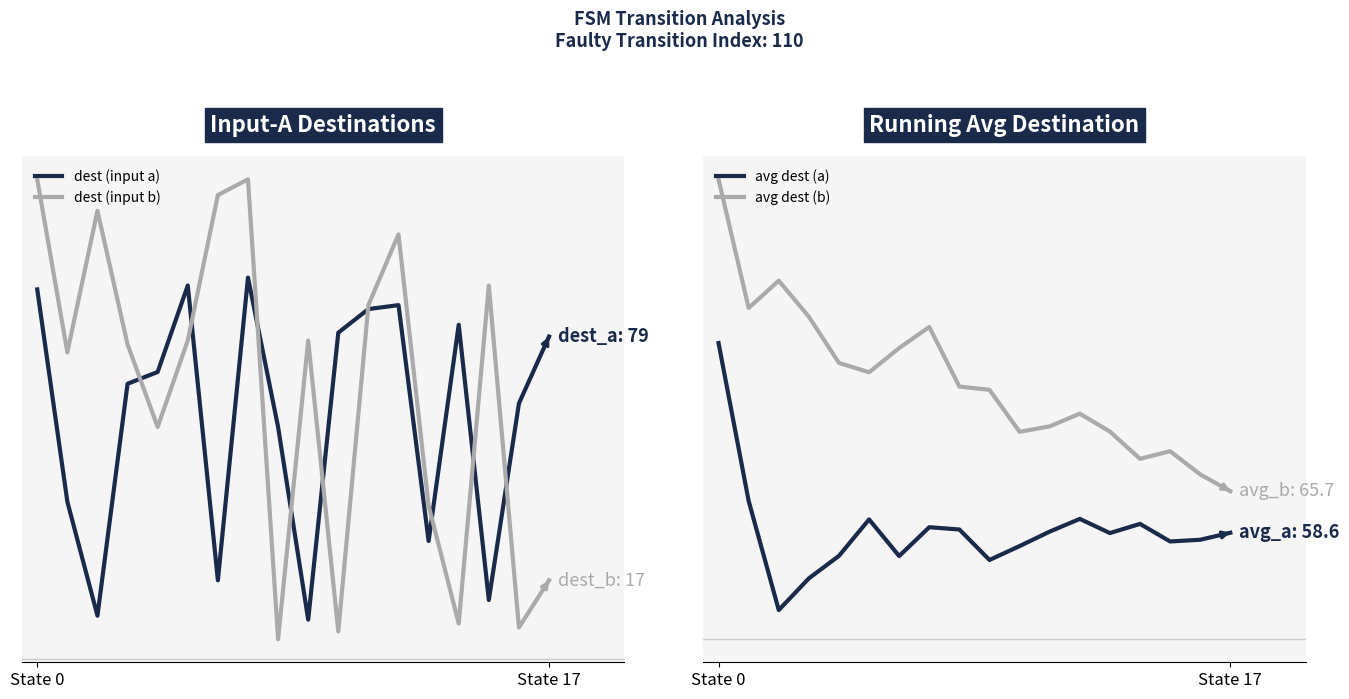

Does the chart display data point markers on the line(s)?

No